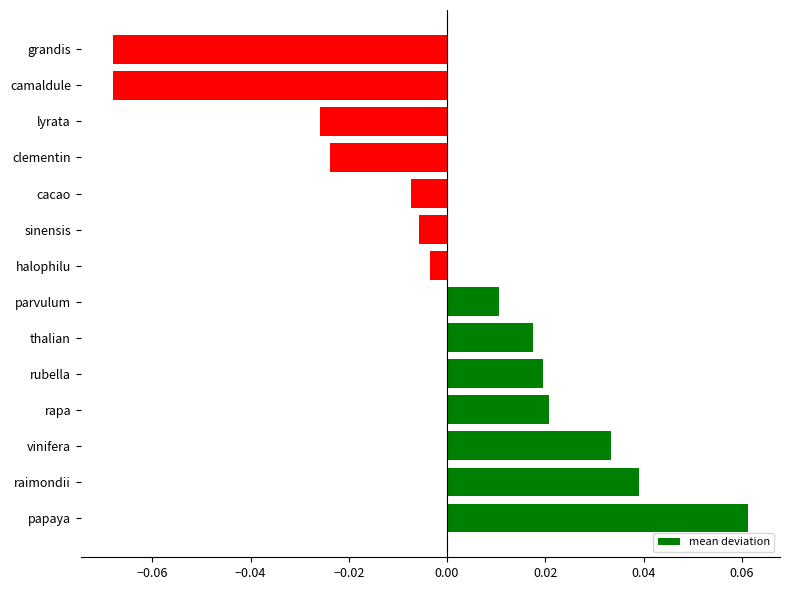

Between parvulum and lyrata, which is larger?

parvulum